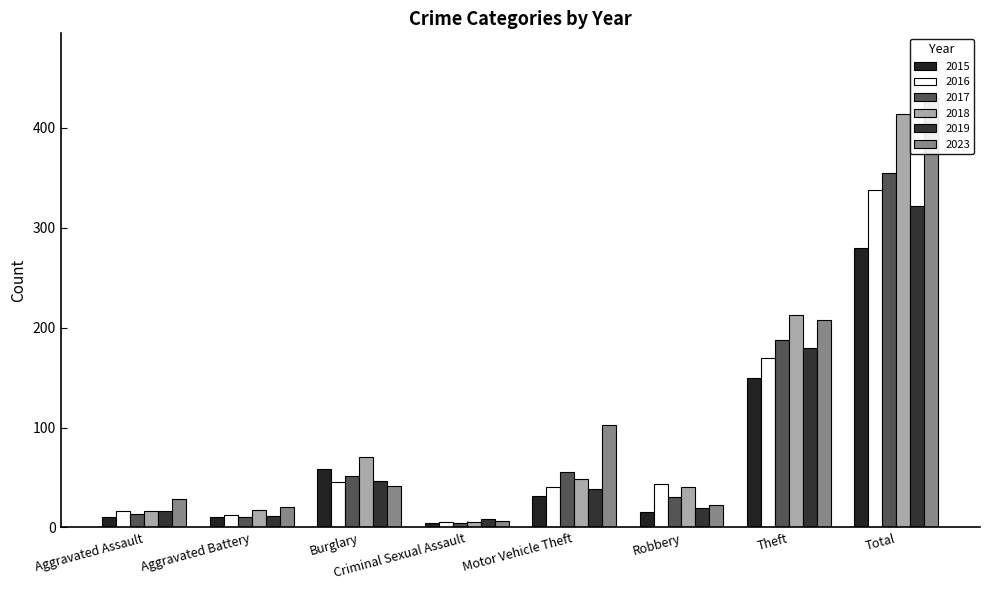

At which label does 2015 first exceed 32?

Burglary